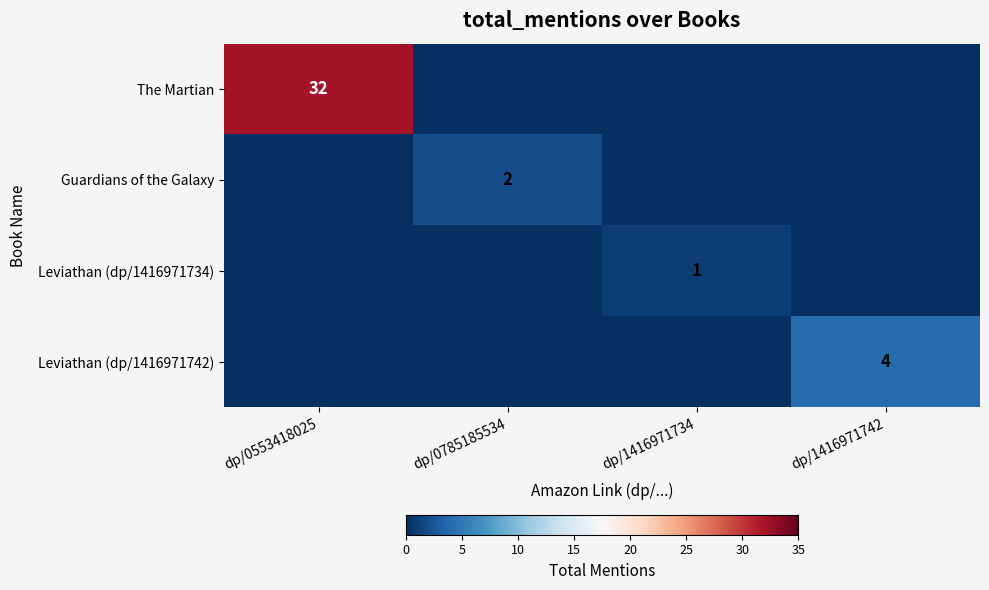

Is the value of Leviathan (dp/1416971734) at dp/1416971734 greater than the value of Leviathan (dp/1416971742) at dp/1416971742?

No